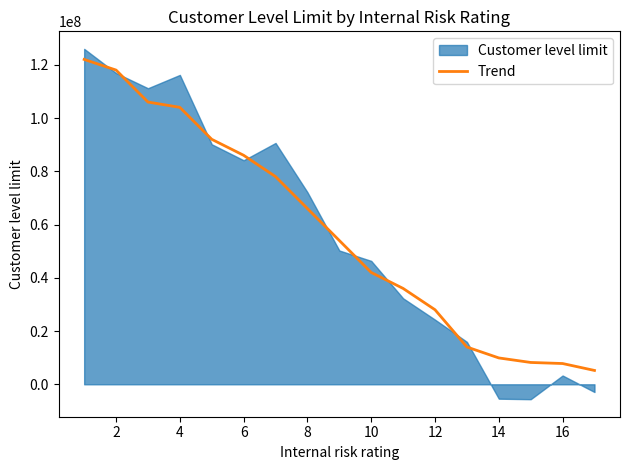

What is the sum of all values?

977100000